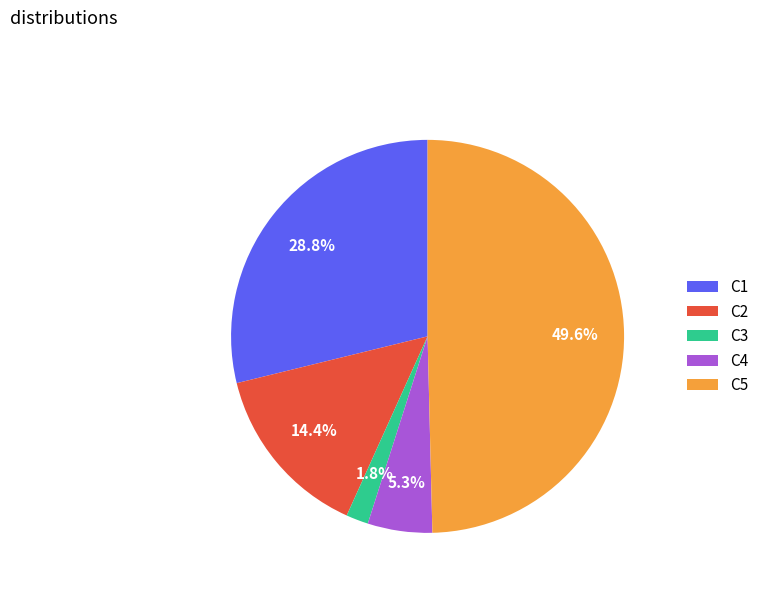

What portion of the pie excludes C5?

50.4%